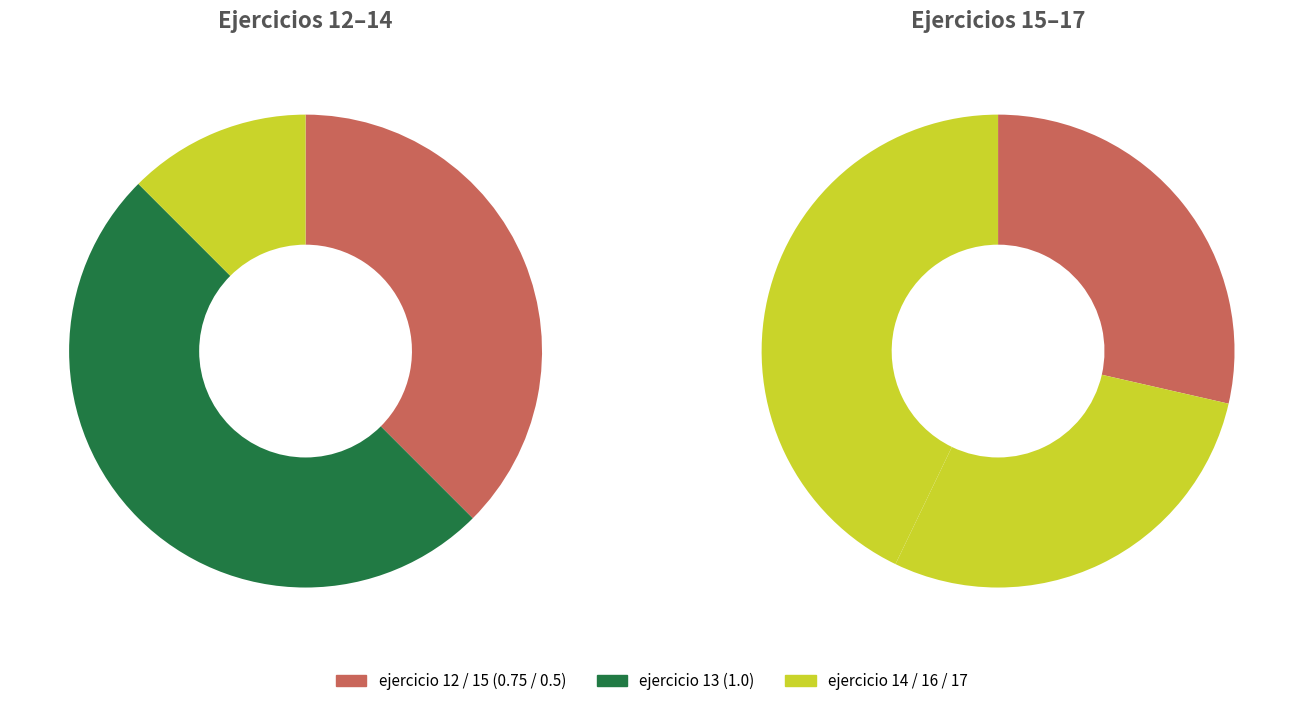

Which slice is the largest?

ejercicio 13